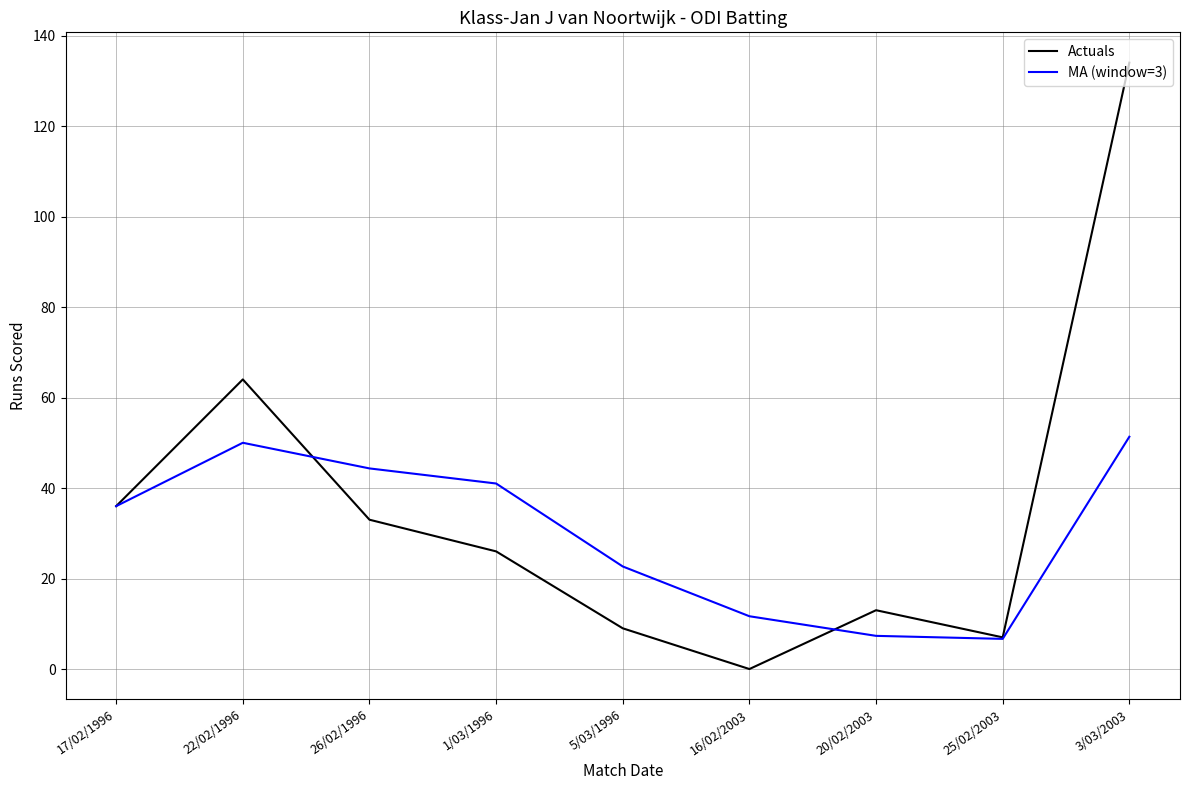

Reading right to left, what are all the values shown in this chart?

Actuals: 3/03/2003=134.0	25/02/2003=7.0	20/02/2003=13.0	16/02/2003=0.0	5/03/1996=9.0	1/03/1996=26.0	26/02/1996=33.0	22/02/1996=64.0	17/02/1996=36.0
MA (window=3): 3/03/2003=51.3	25/02/2003=6.7	20/02/2003=7.3	16/02/2003=11.7	5/03/1996=22.7	1/03/1996=41.0	26/02/1996=44.3	22/02/1996=50.0	17/02/1996=36.0